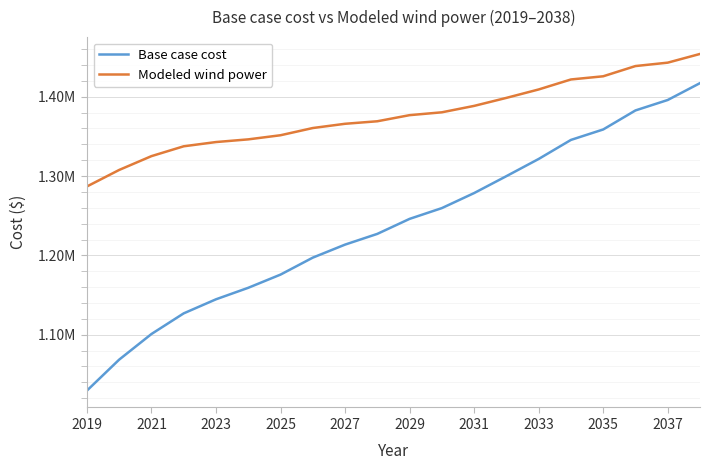

Does the chart display data point markers on the line(s)?

No